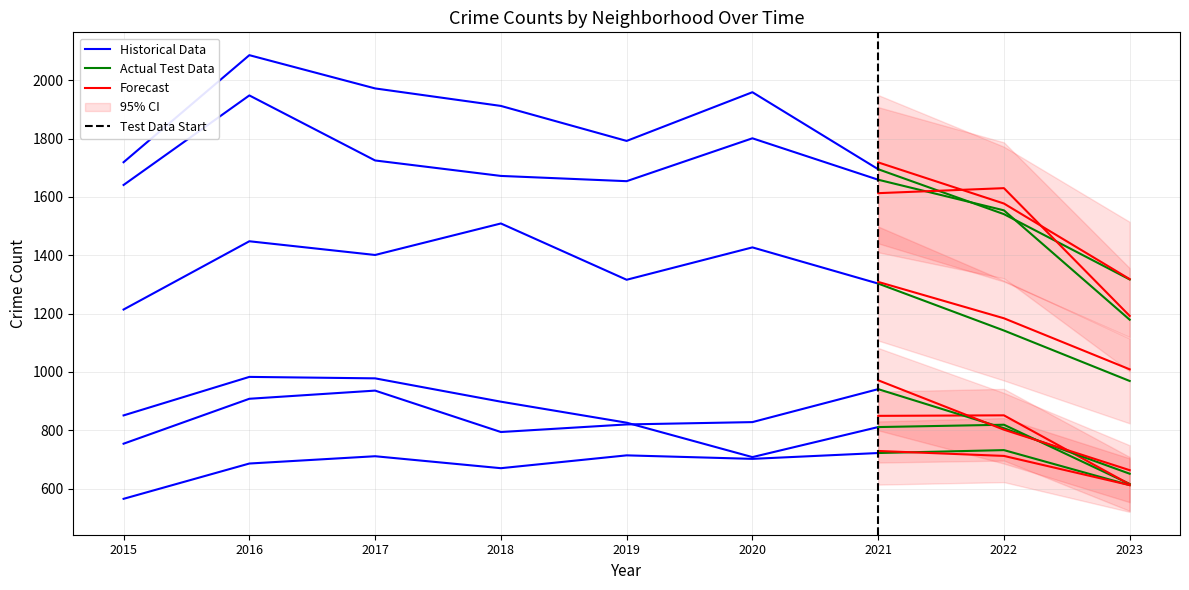

In Garfield Park, how many points are lower than both neighbors (excluding endpoints)?

2